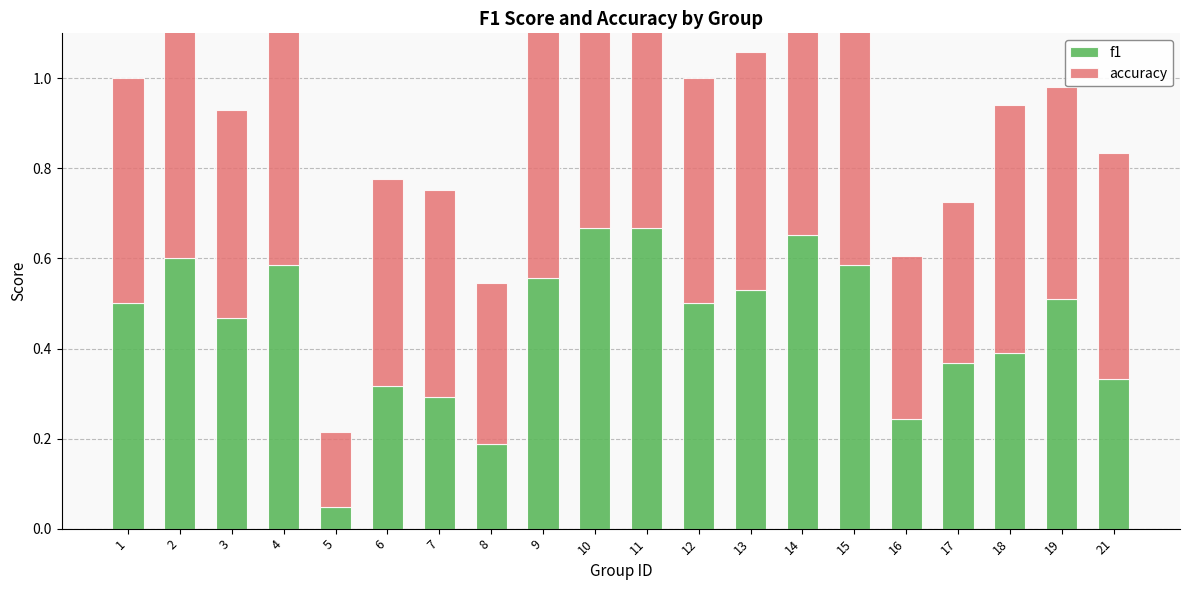

What is the value of the f1 bar at the 11th from the left?

0.7